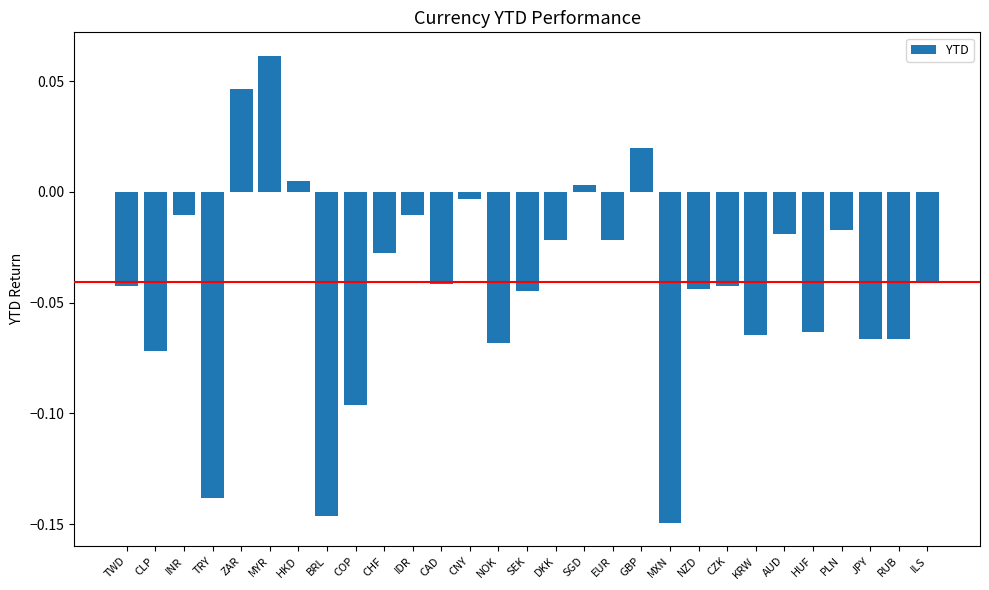

What position from the left is RUB?

28